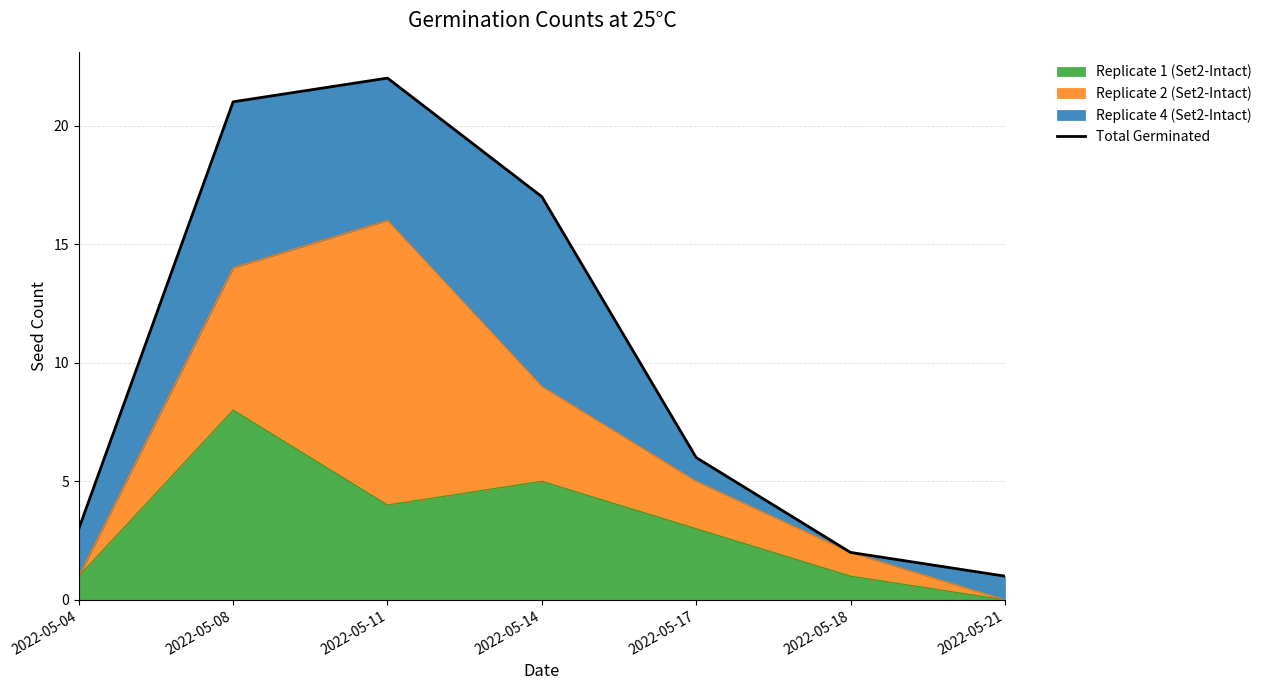

What is the value of the 5th point from the left?

6